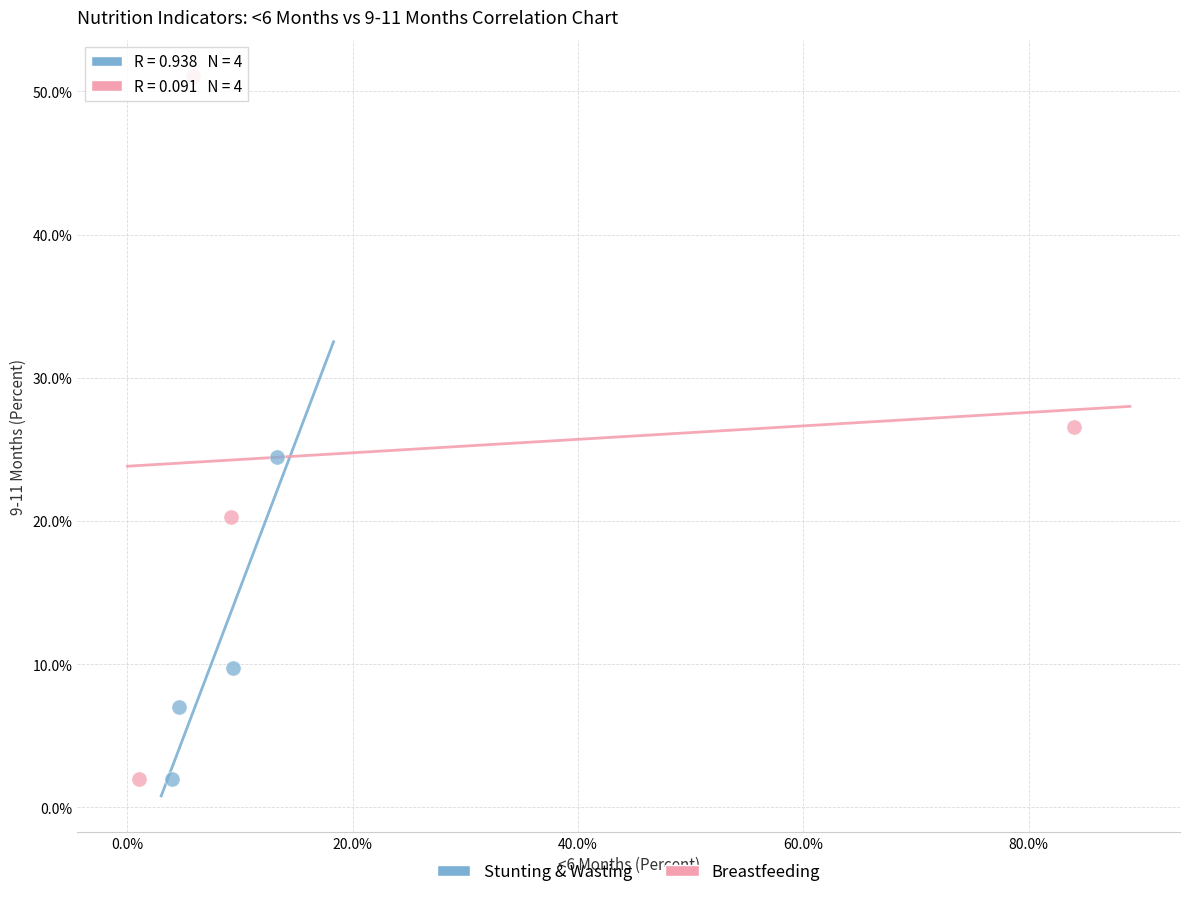

Which series has the widest spread of Y values?

Breastfeeding